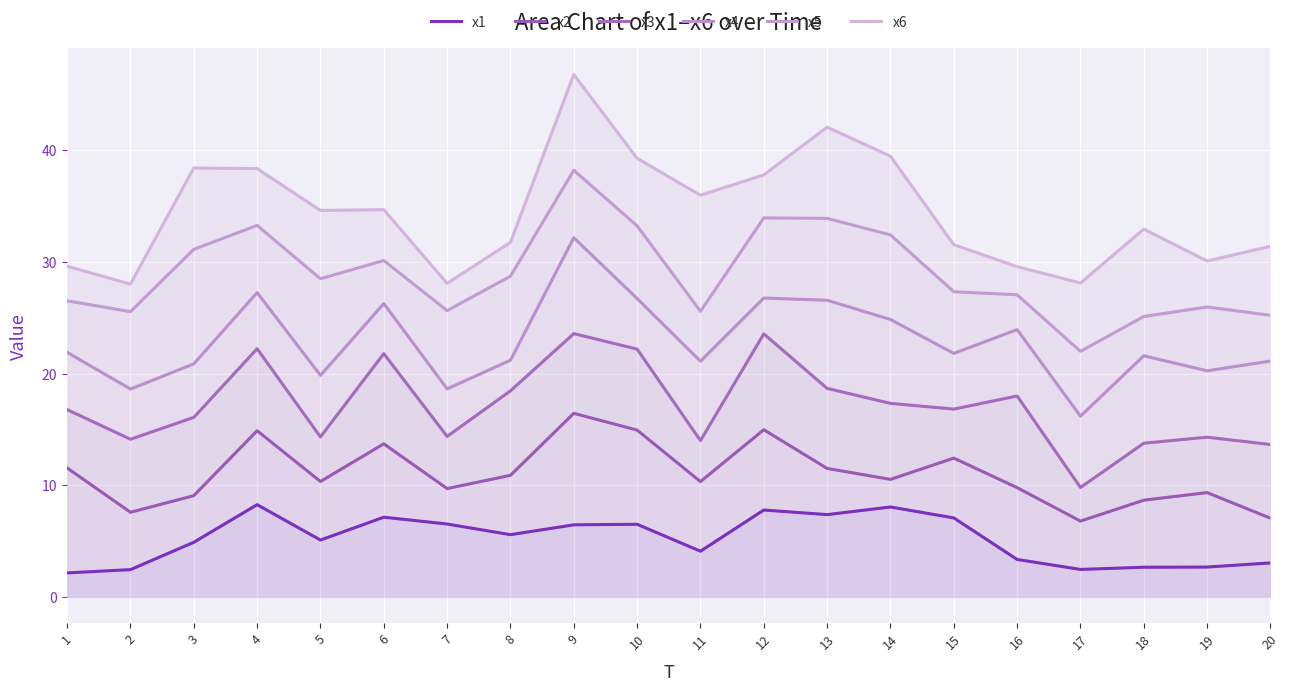

True or false: x4 and x3 intersect in this chart.

False